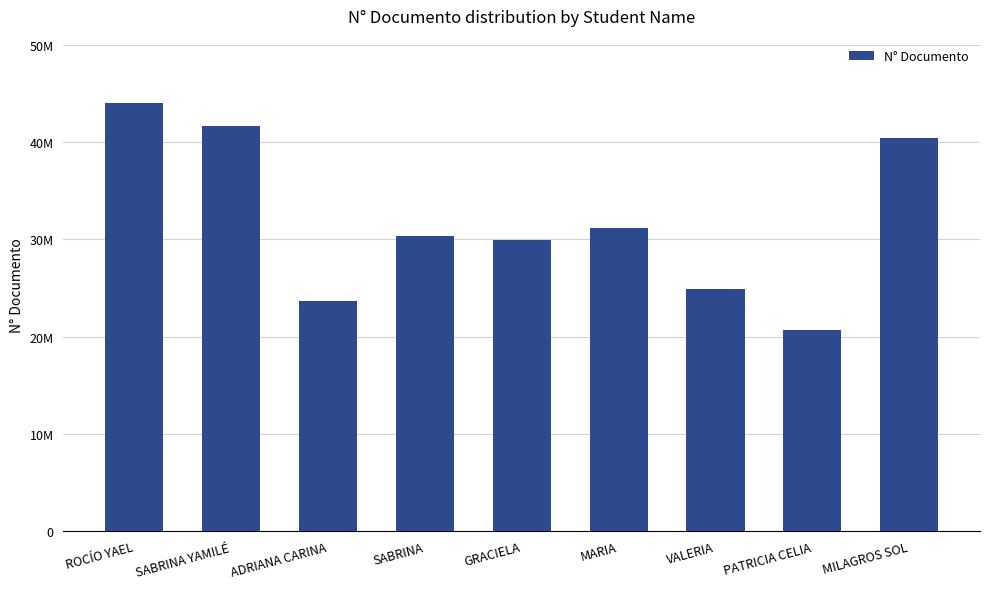

Which has a higher value, PATRICIA CELIA or MARIA?

MARIA